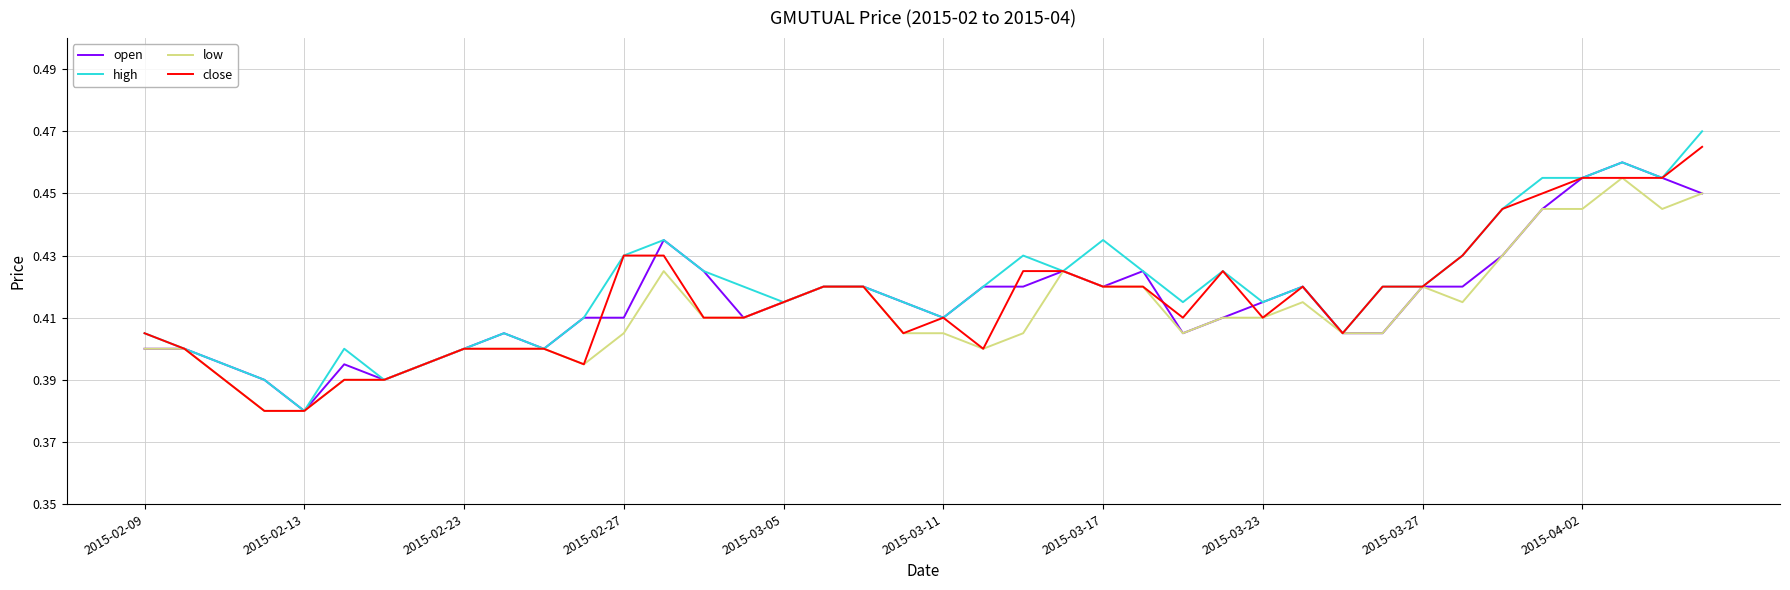

How many lines are shown in the chart?

4